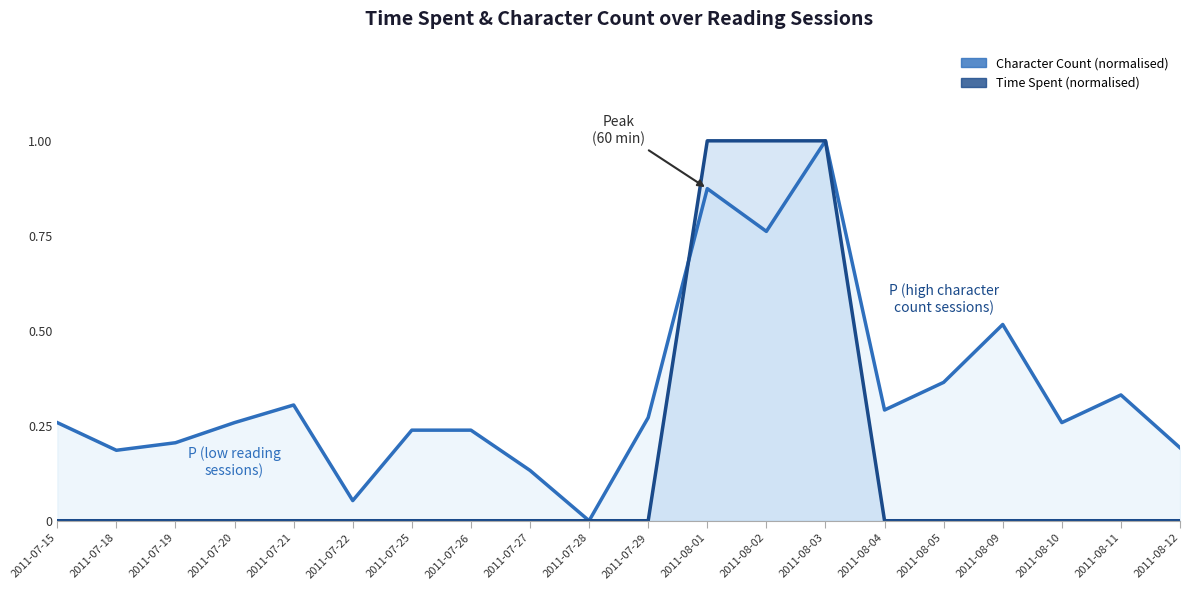

Between 2011-07-19 and 2011-08-11, which series saw the biggest shift?

Character_Count